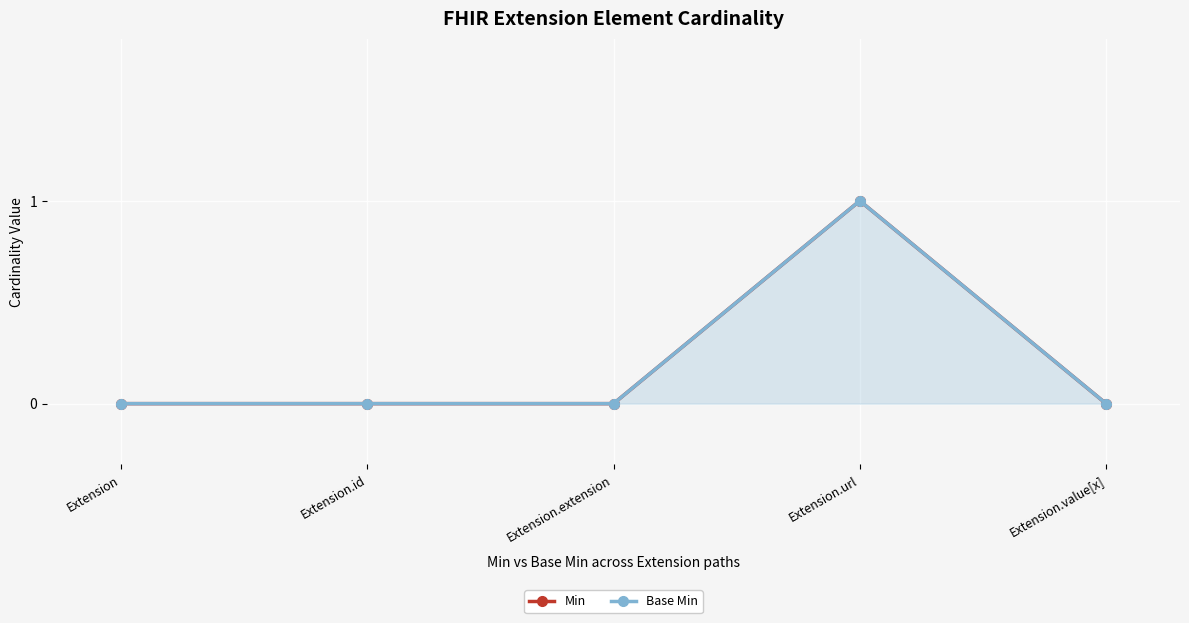

Count the number of categories in the chart.

5